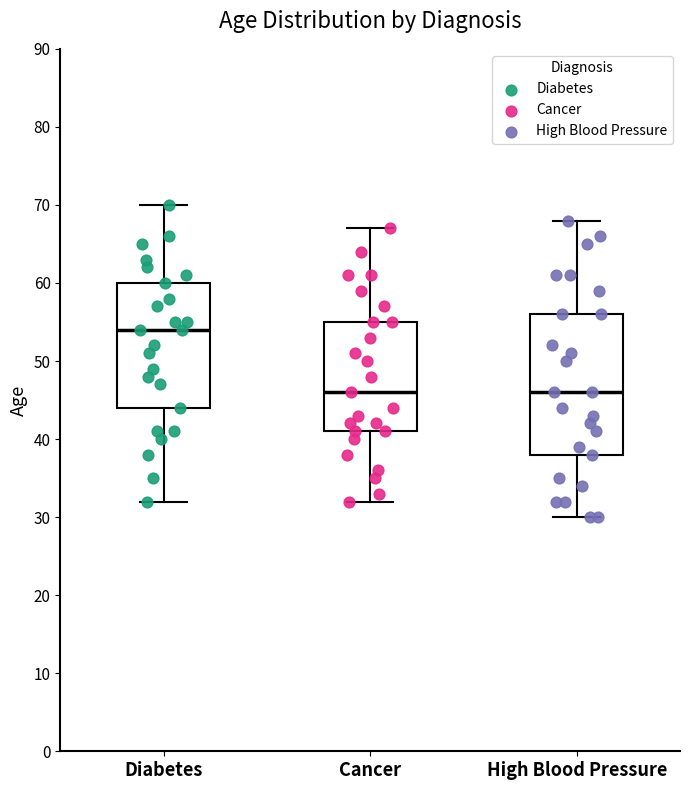

Which box's median line is the highest?

Diabetes